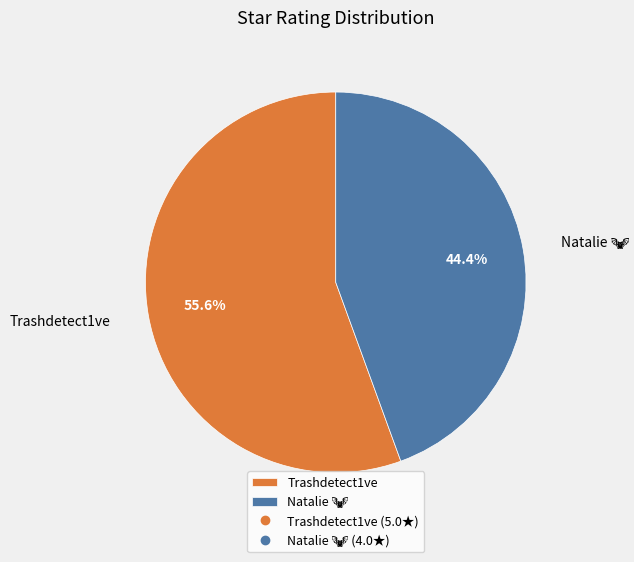

How much of the chart is everything except Trashdetect1ve?

44.4%